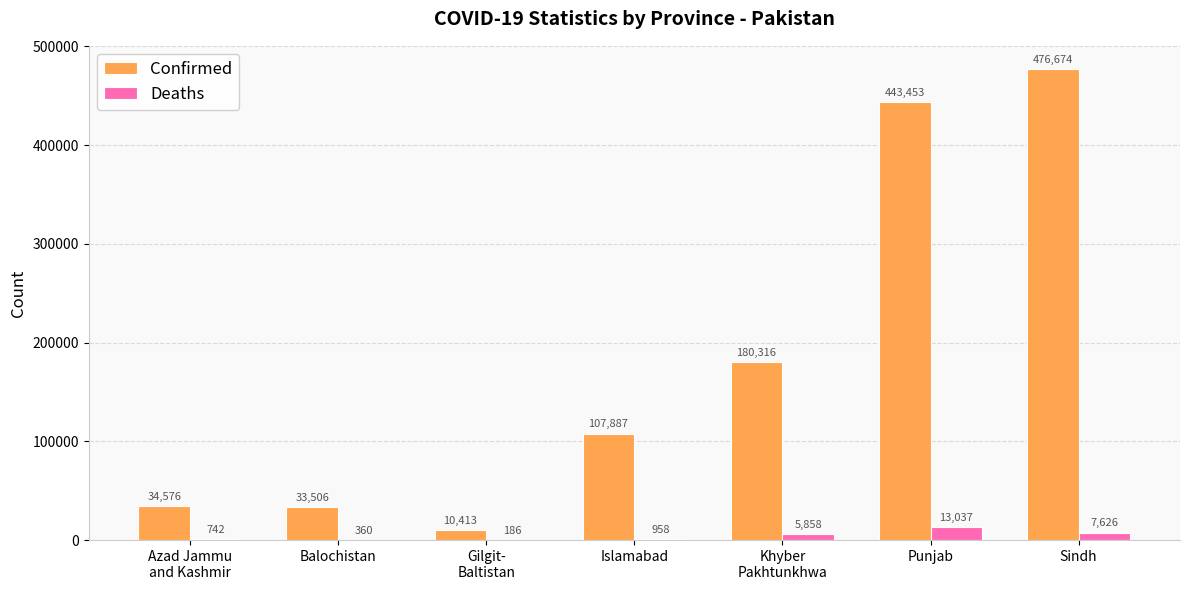

What is the sum of the Deaths values at Balochistan and Sindh?

7986